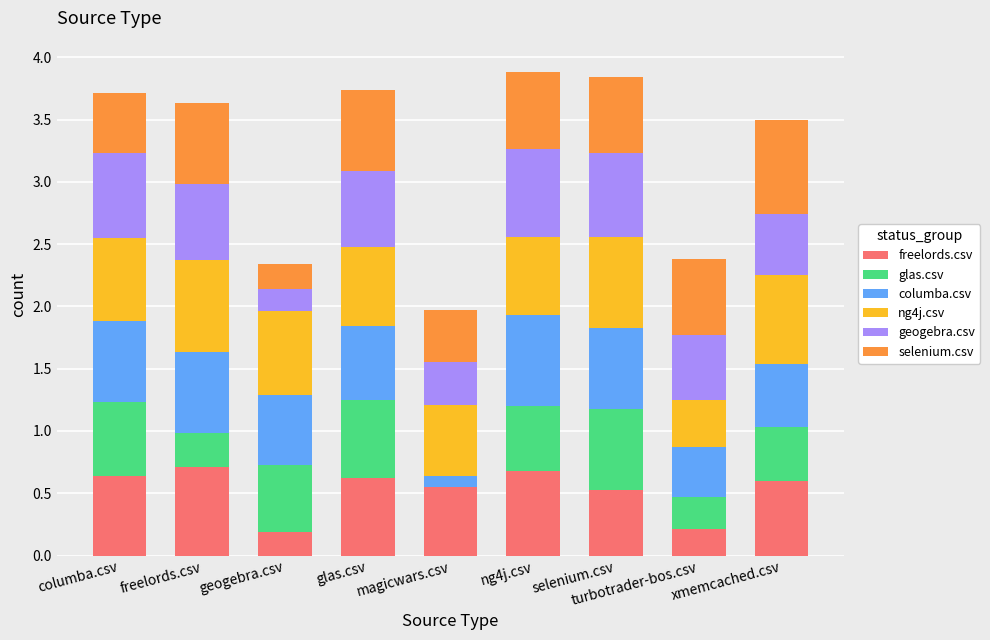

What is the total value across all series at ng4j.csv?

3.9